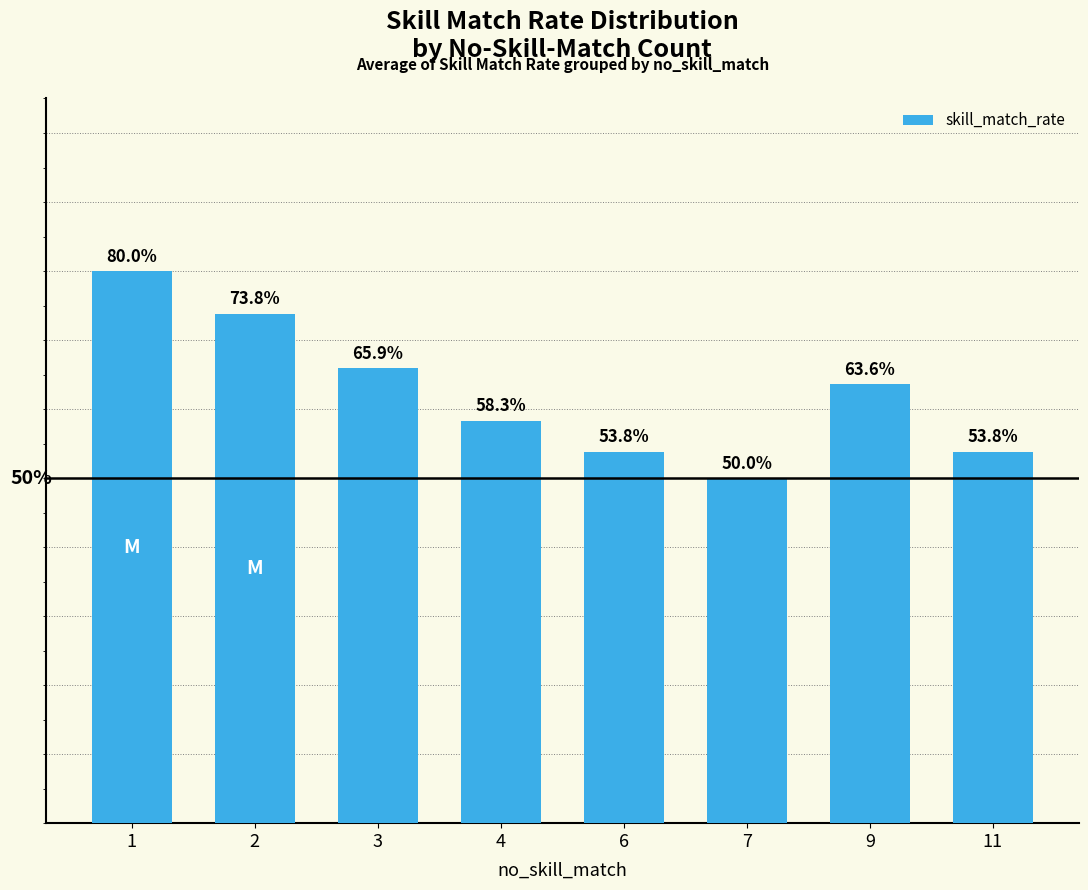

What is the maximum value shown in the chart?

80.0